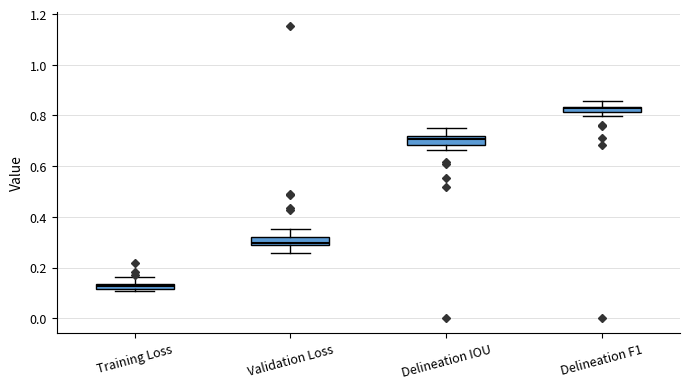

Where does the median line of the box for Delineation IOU sit on the y-axis? The values are not printed on the chart, so give them approximately, as read against the axis.

0.70